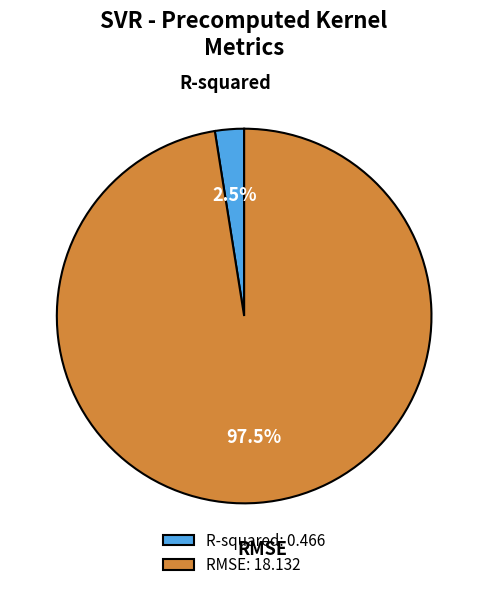

Which slice is the largest?

RMSE